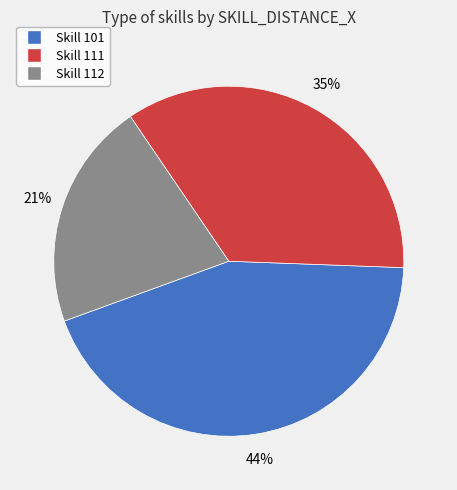

To the nearest percent, what is the difference between the largest and smallest slice percentages?

23%